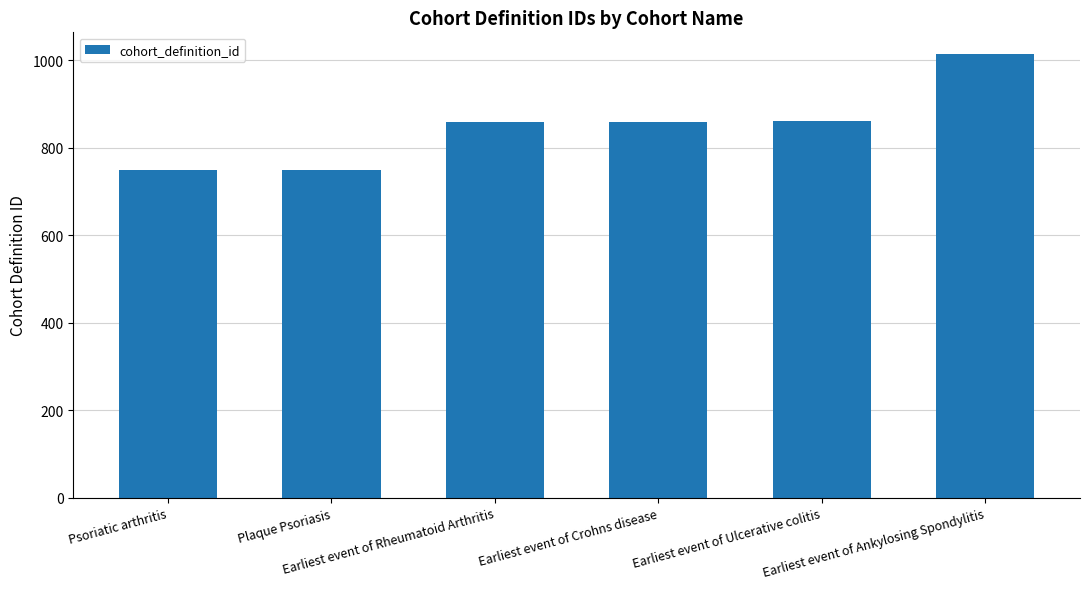

What is the minimum value shown in the chart?

748